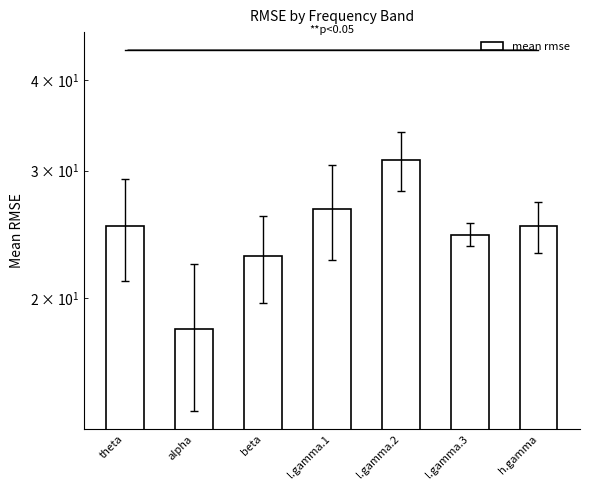

What is the change in value from theta to l.gamma.3?

-0.7